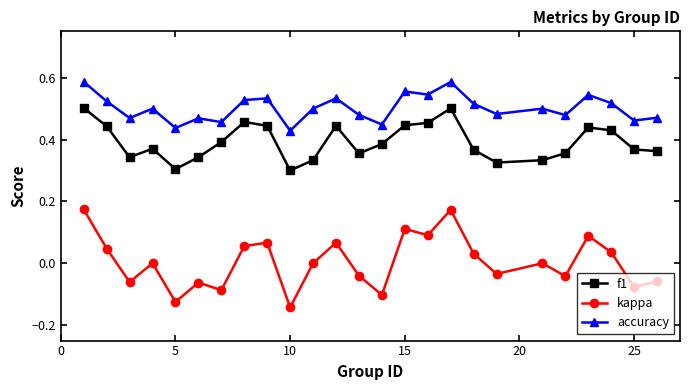

True or false: f1 and accuracy cross at least once.

False